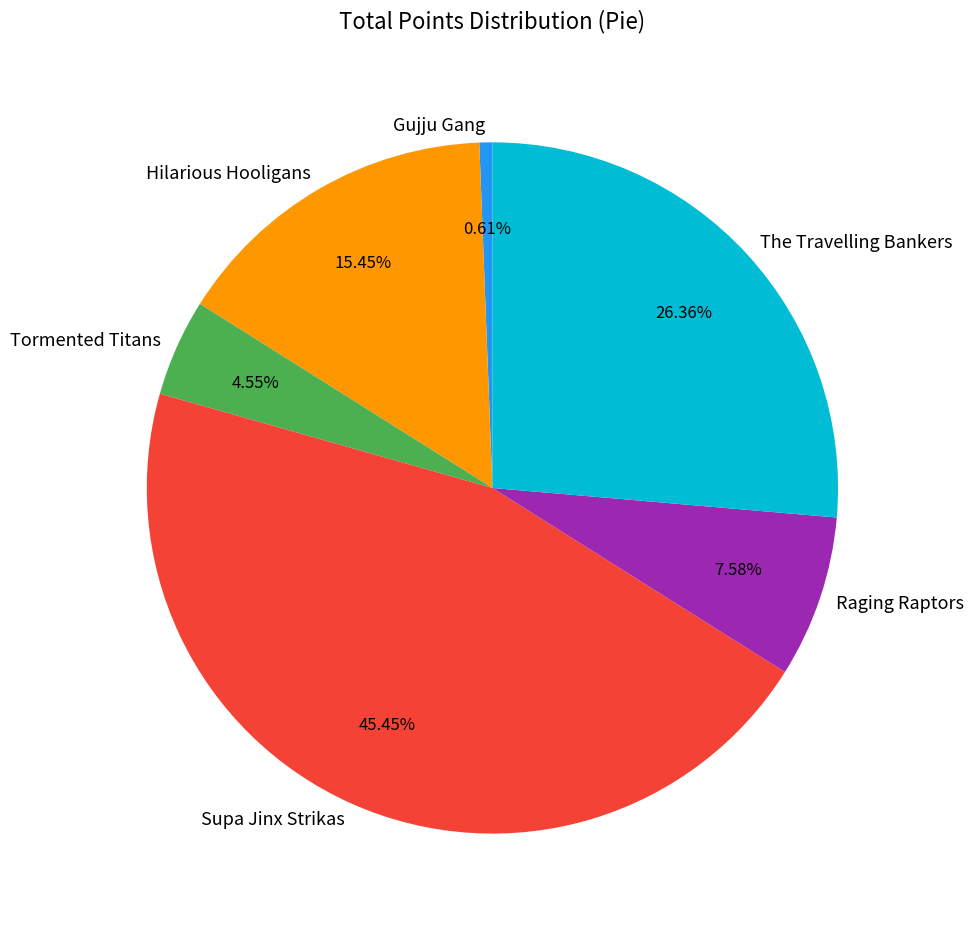

Approximately how many times larger is the value at Hilarious Hooligans compared to The Travelling Bankers?

0.6